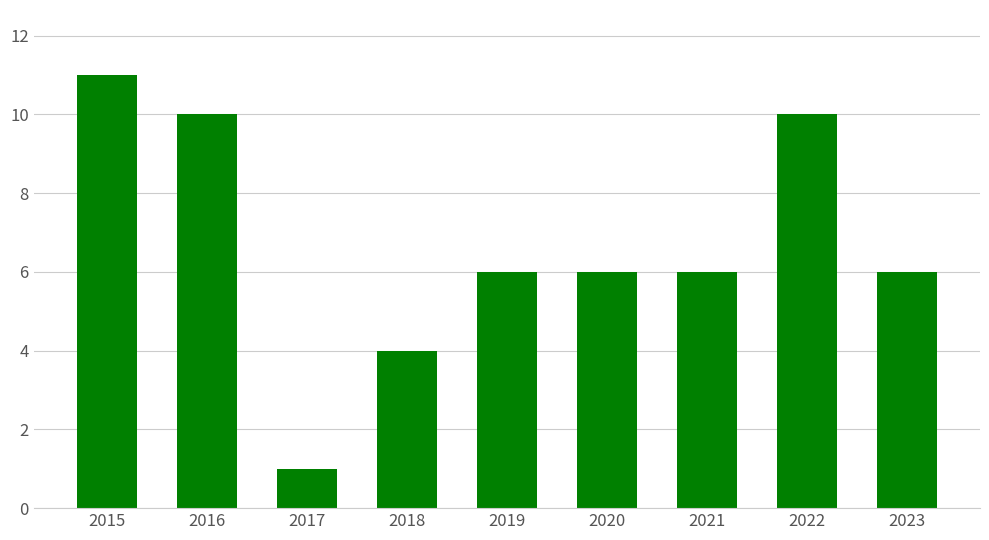

The chart shows a value of 6 at 2021. True or false?

True